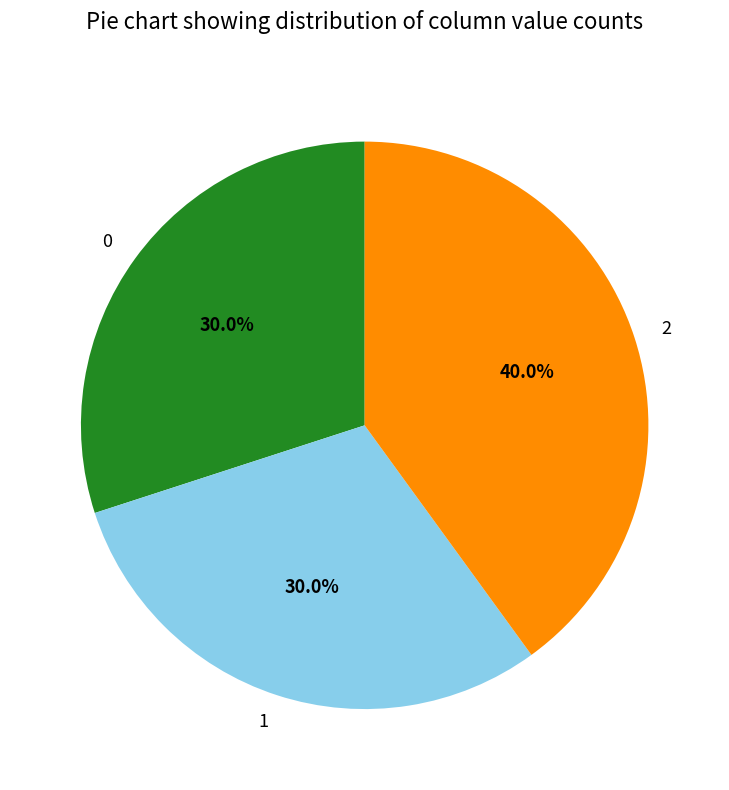

The 2 slice represents 29% of the pie. True or false?

False